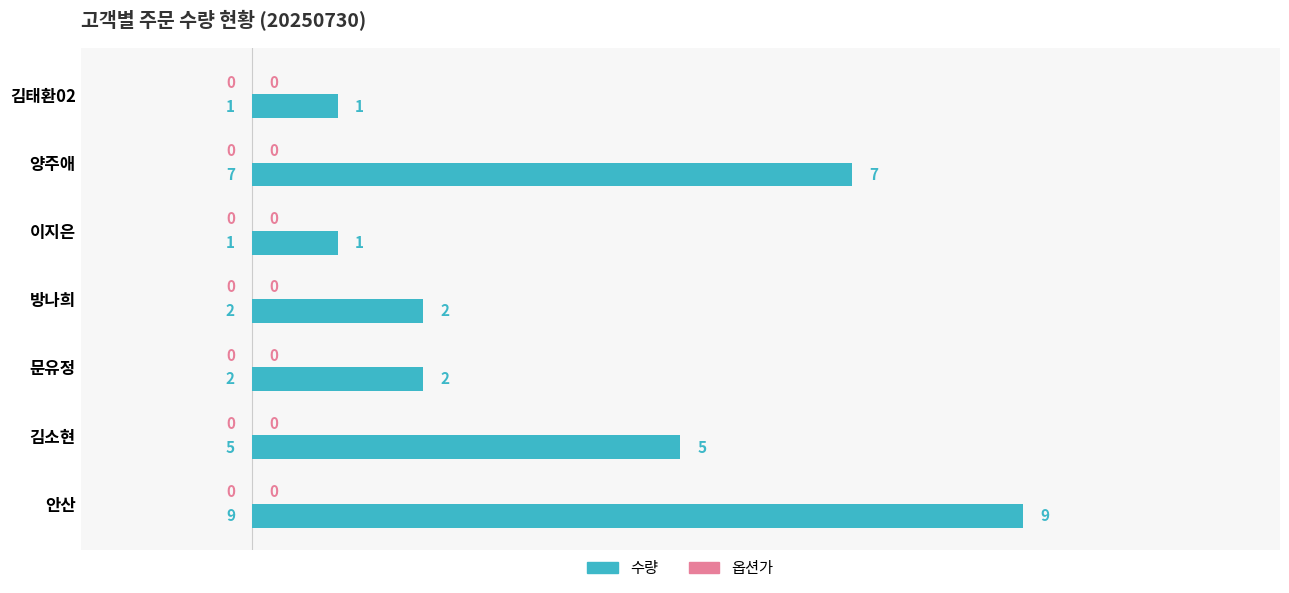

What is the difference between the values at 이지은 and 양주애?

6